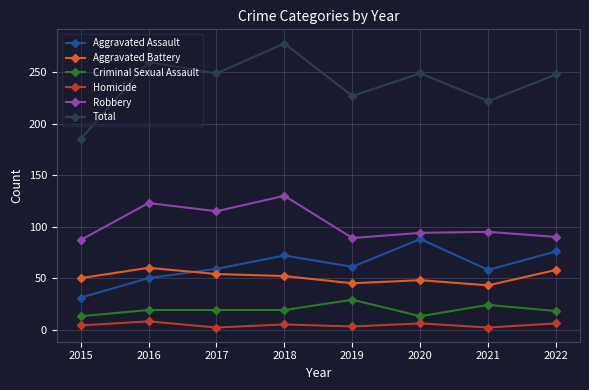

True or false: Aggravated Battery has a value of 60 at 2016.

True